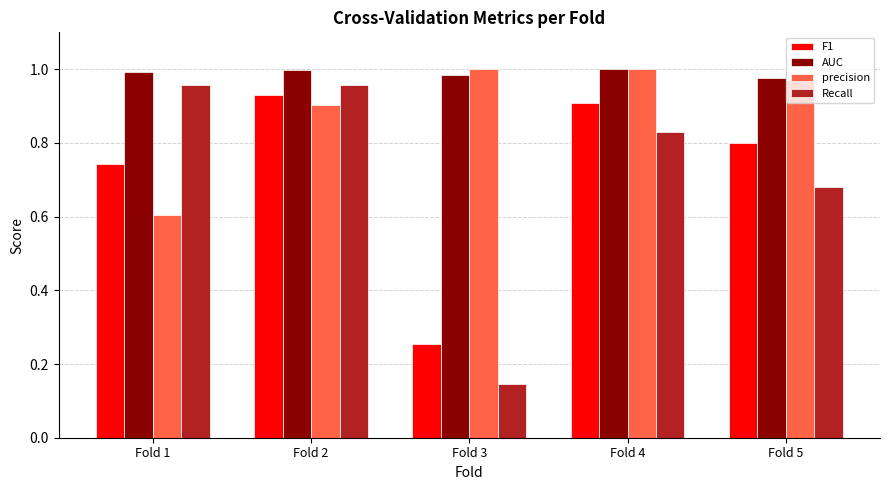

Which series has the widest spread of values?

Recall